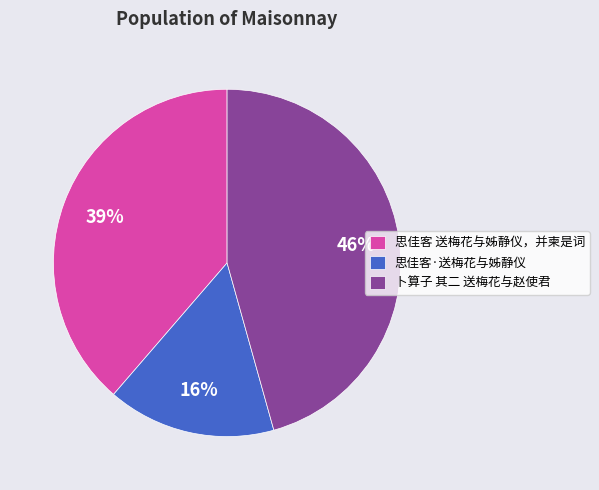

True or false: 思佳客 送梅花与姊静仪，并柬是词 accounts for 48% of the total.

False